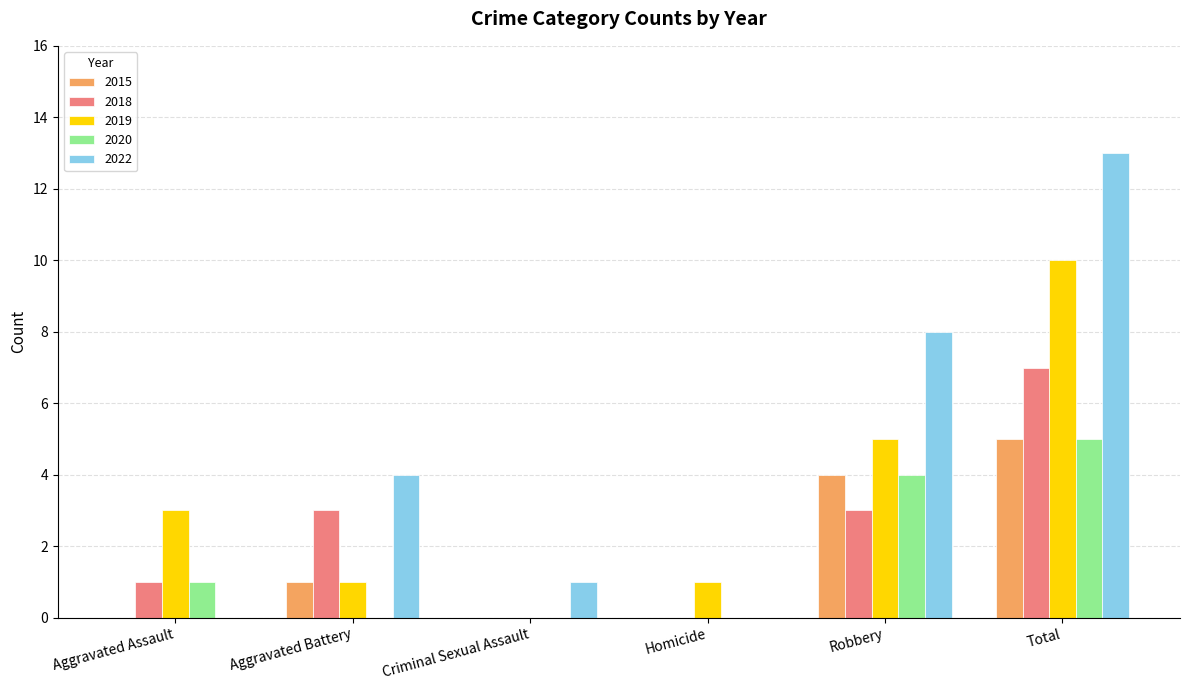

How many categories are shown in the chart?

6